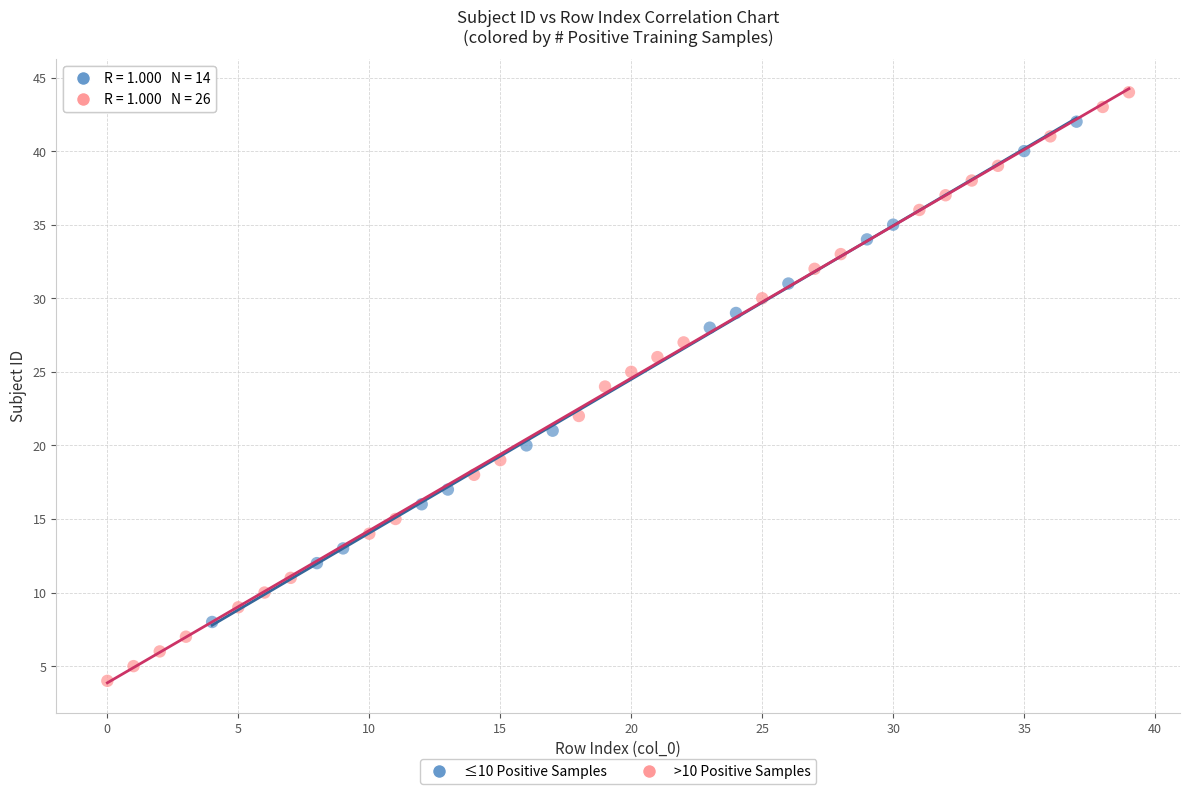

Which series reaches the minimum Y coordinate?

>10 Positive Samples